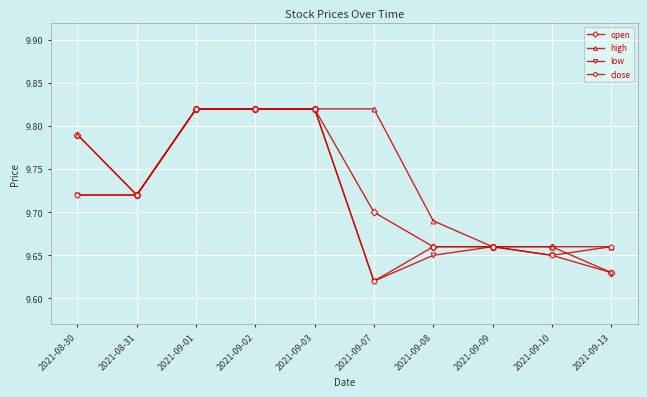

Which label corresponds to the smallest value in the chart?

2021-09-07